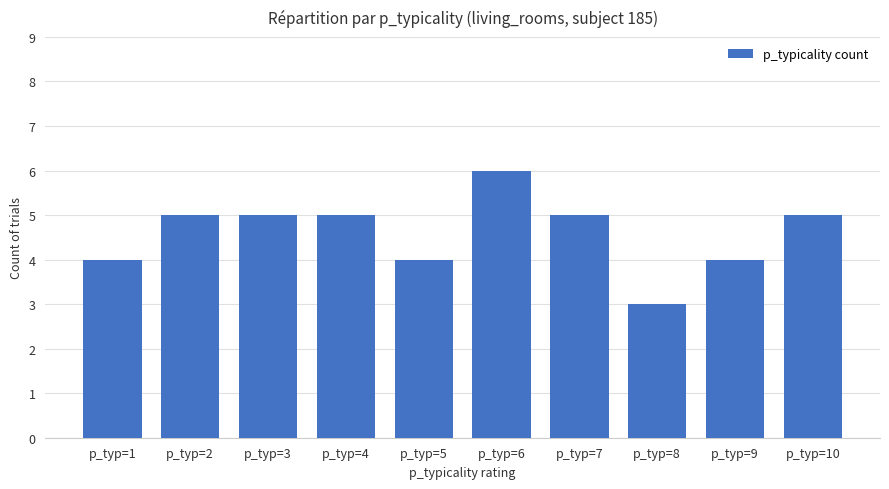

What value does the data have at p_typ=9?

4